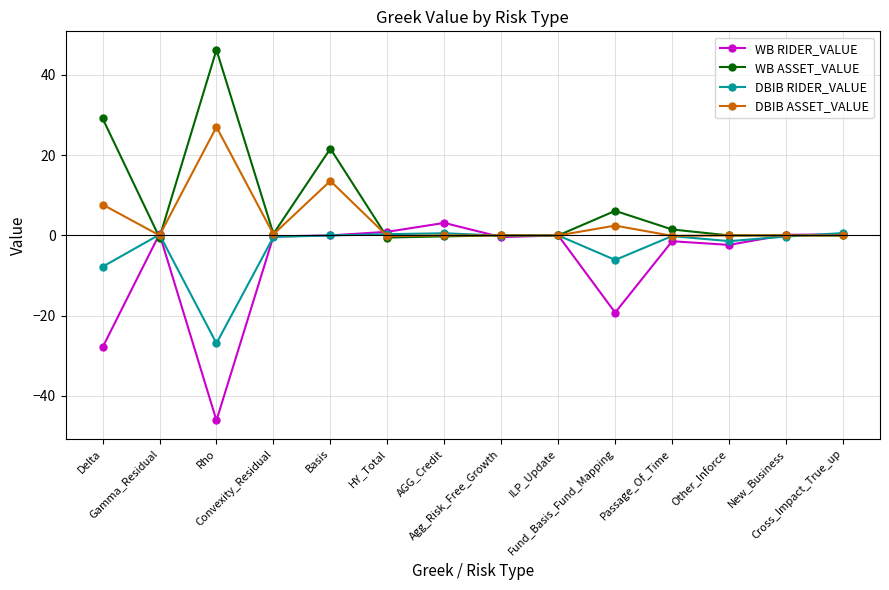

True or false: WB ASSET_VALUE and DBIB RIDER_VALUE cross at least once.

True